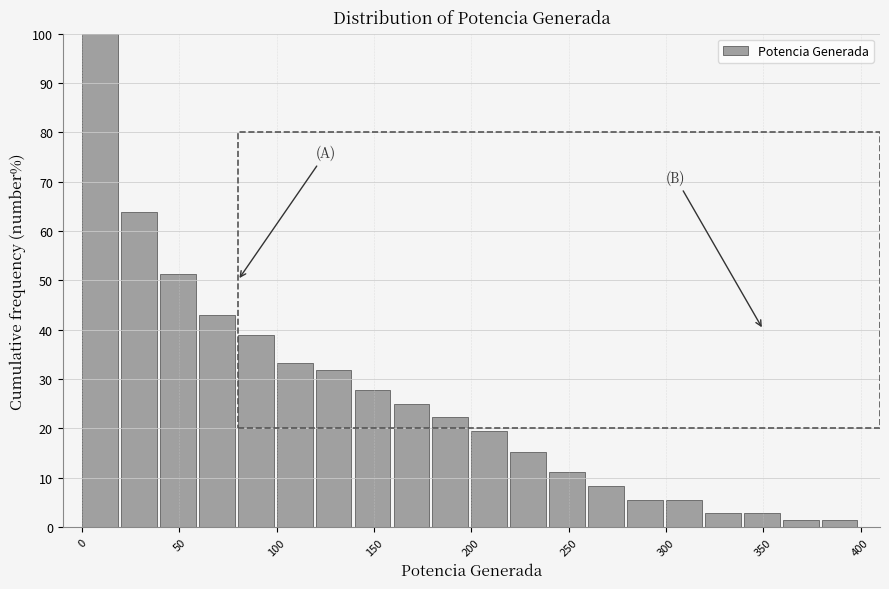

Reading left to right, transcribe this chart: for each bar, give the range it covers on the x-axis and its height. The values are not printed on the chart, so give them approximately, as read against the axis.

0 to 20: 100
20 to 40: 64
40 to 60: 51
60 to 80: 43
80 to 100: 39
100 to 120: 33
120 to 140: 32
140 to 160: 28
160 to 180: 25
180 to 200: 22
200 to 220: 19
220 to 240: 15
240 to 260: 11
260 to 280: 8
280 to 300: 6
300 to 320: 6
320 to 340: 3
340 to 360: 3
360 to 380: 1
380 to 400: 1